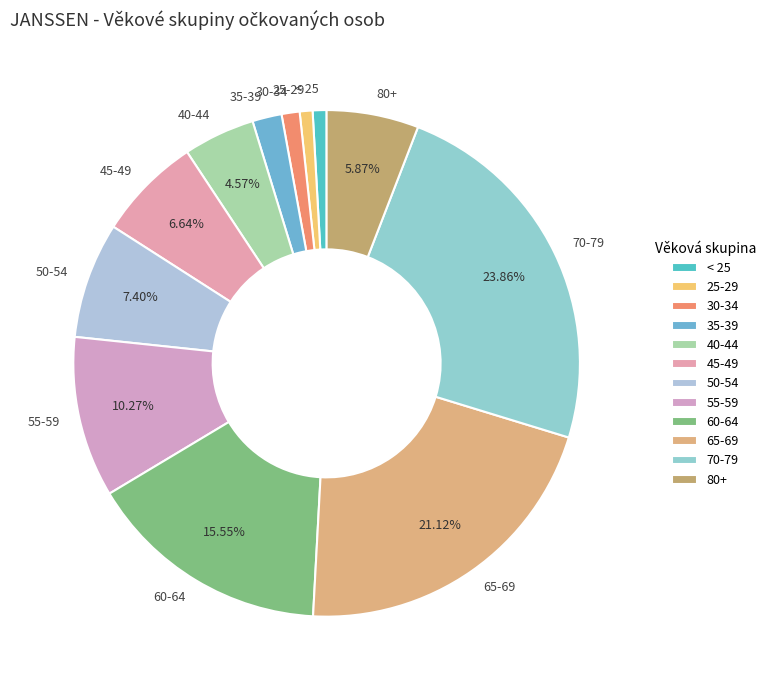

The 50-54 slice represents 7% of the pie. True or false?

True